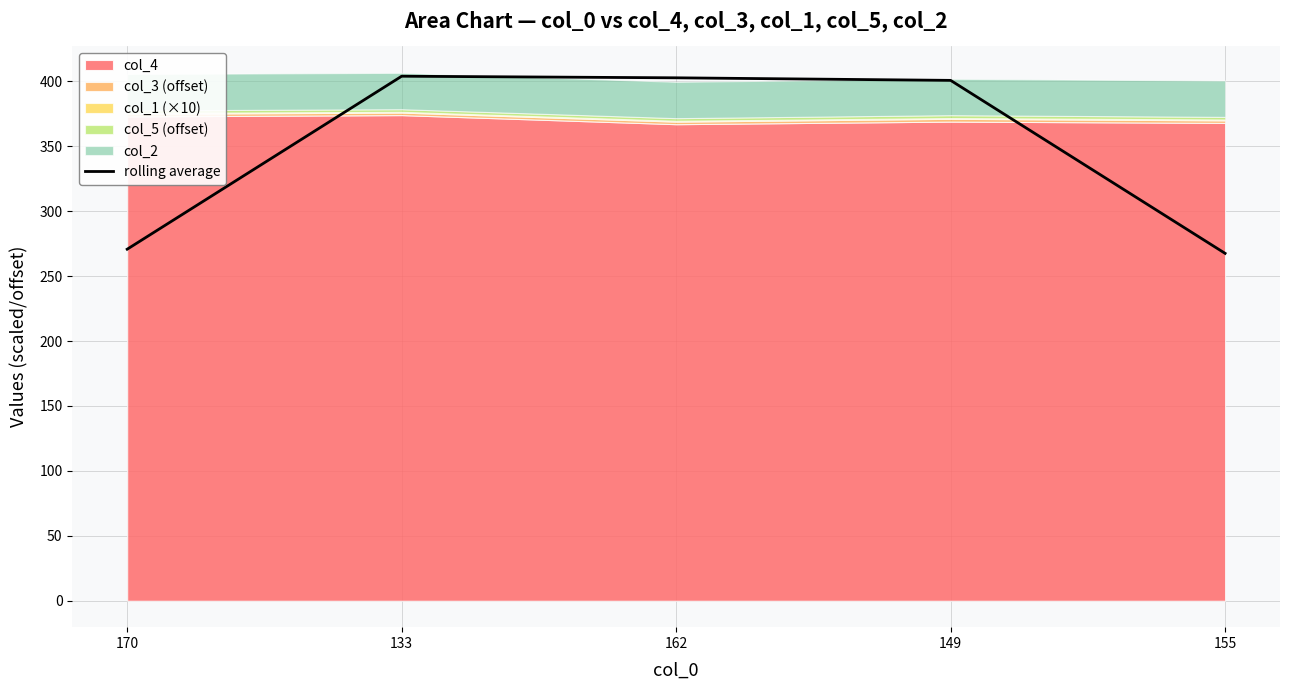

Reading left to right, transcribe all the data shown in this chart.

270.7	403.9	402.7	400.7	267.5